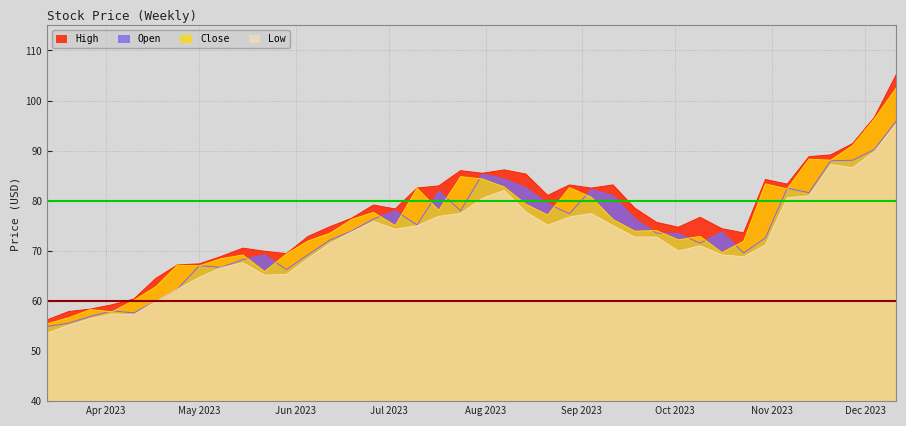

Which series has the largest range (max minus min)?

High